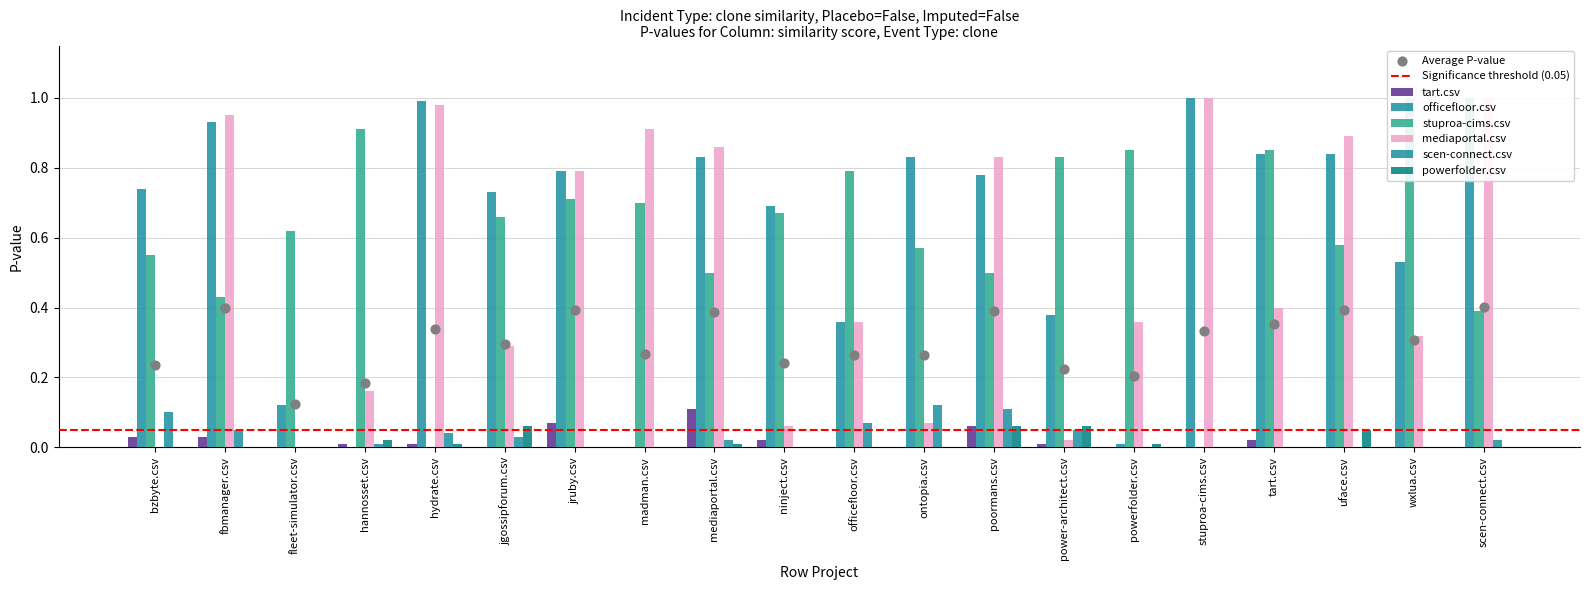

Which series has the largest total across all categories?

officefloor.csv